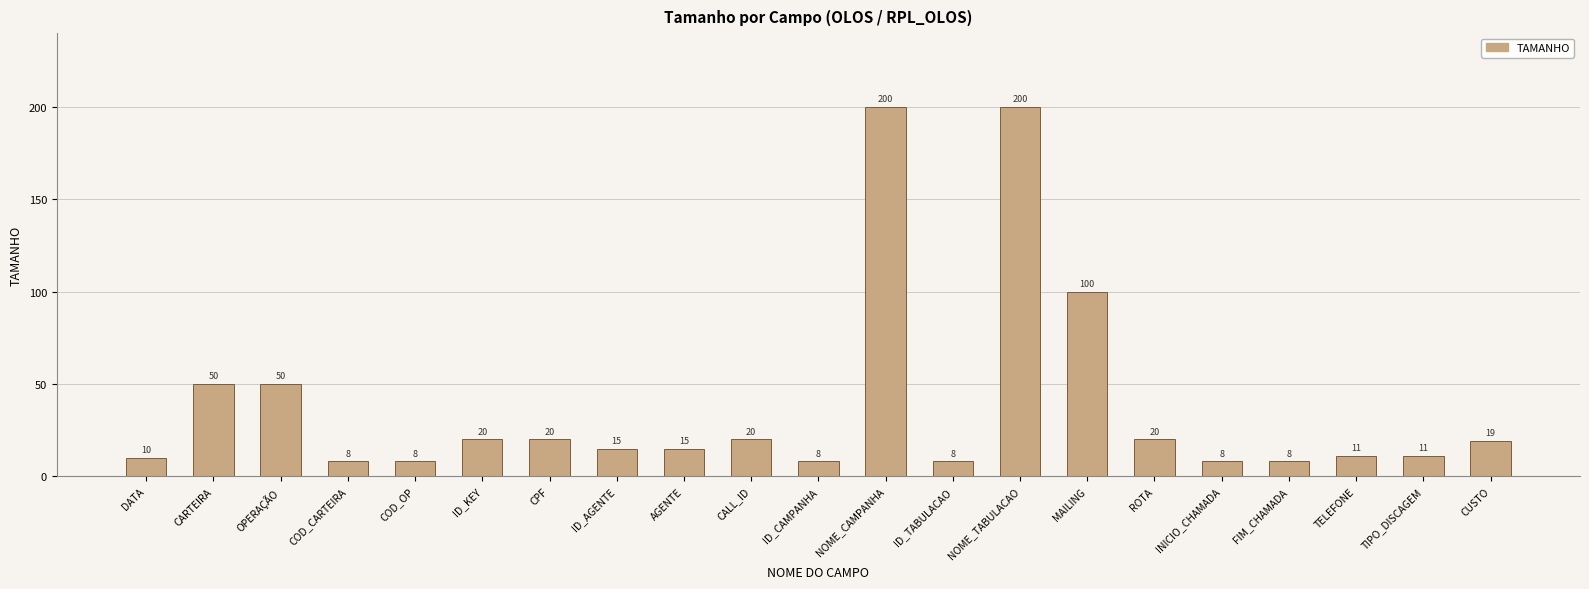

How many data points are less than 15?

9